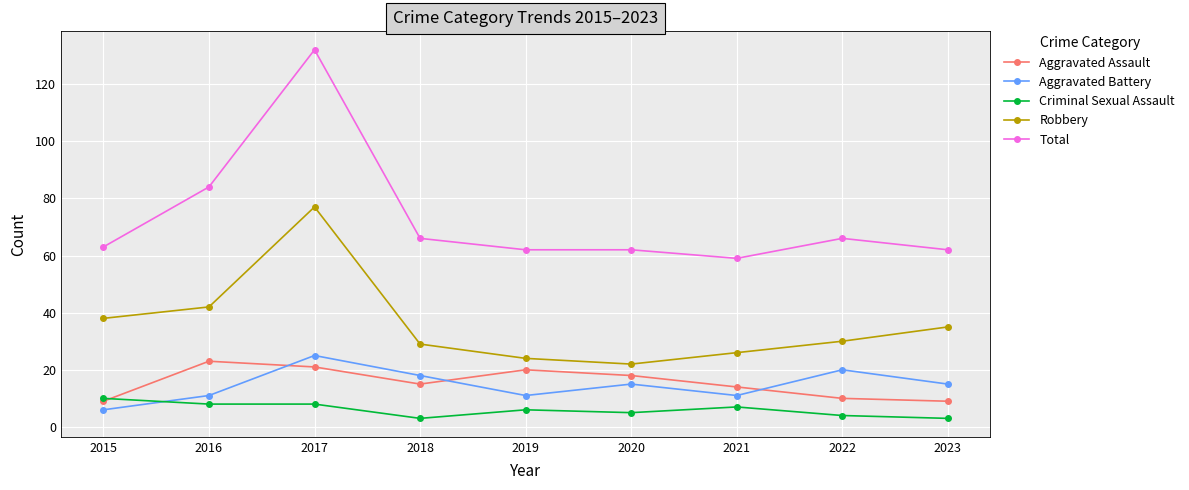

Which series has the widest spread of values?

Total